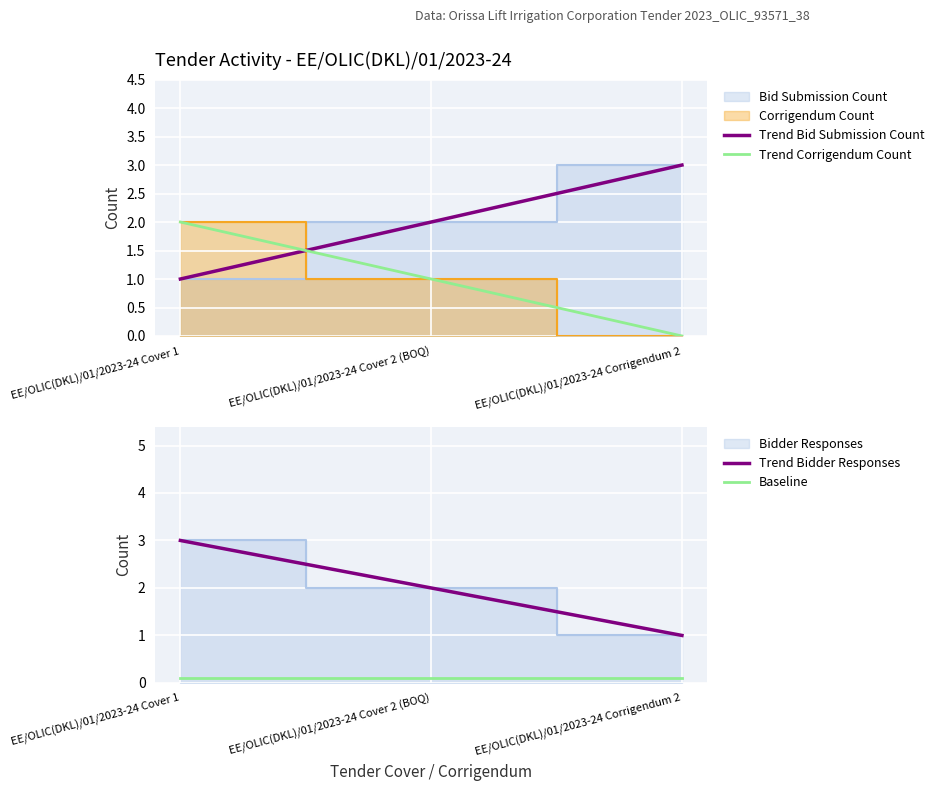

At how many categories does at least one series exceed 2?

2